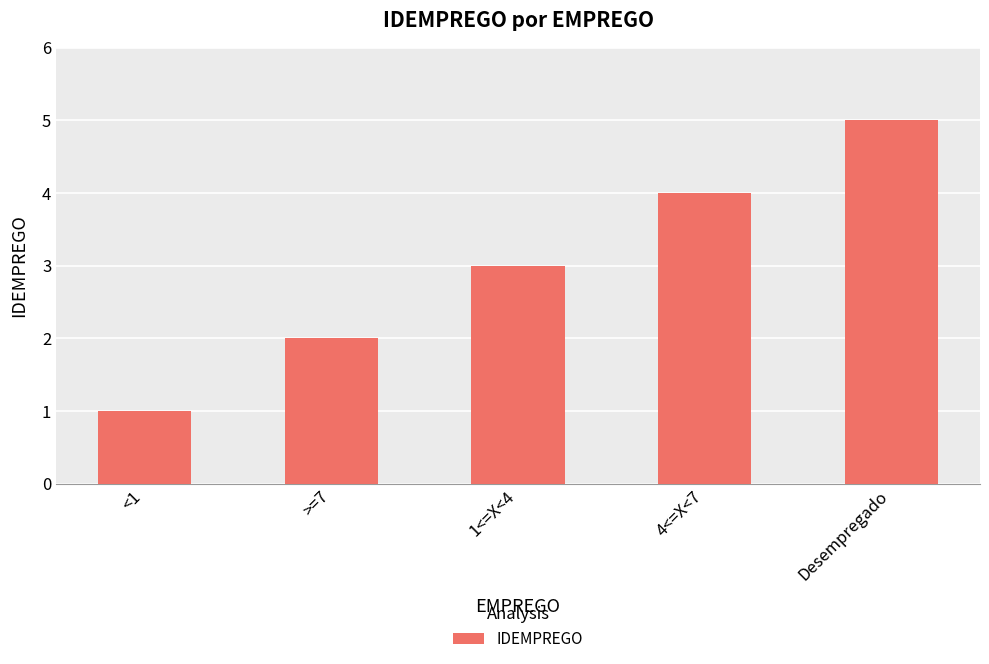

How many categories are shown in the chart?

5